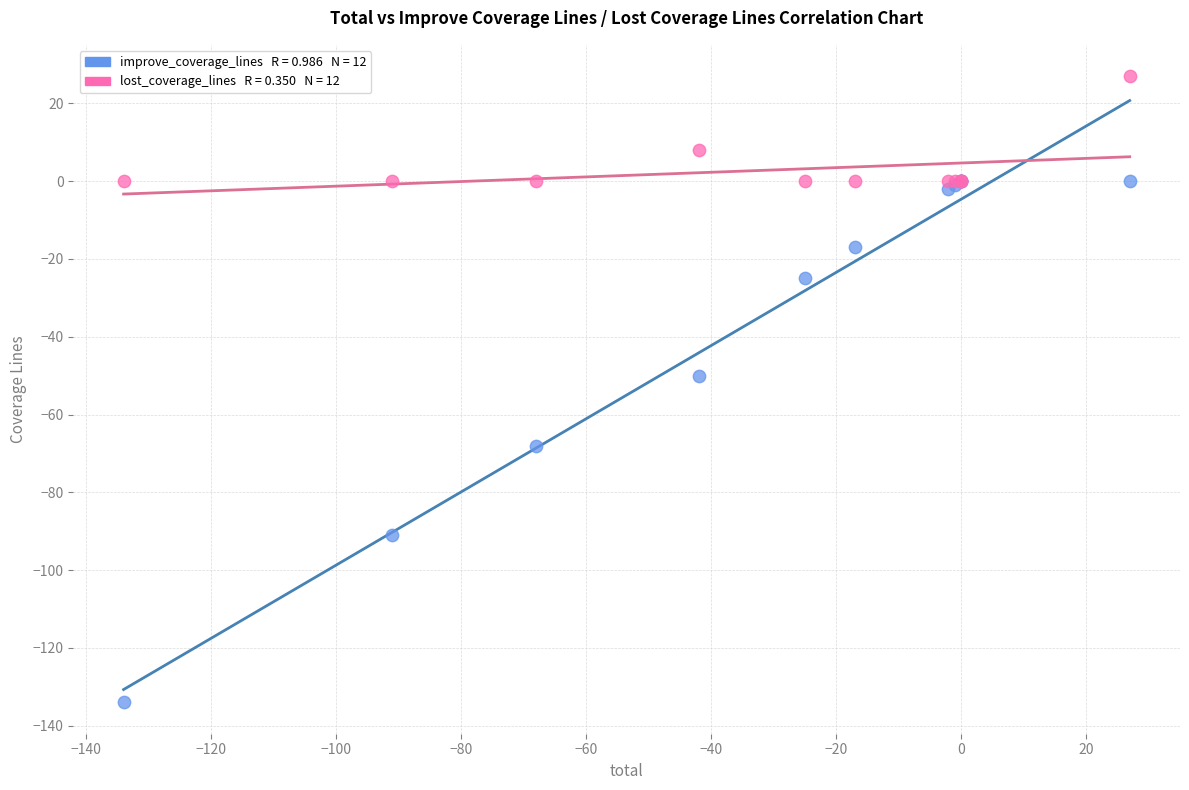

Across all series, what Y value is closest to -53?

-50